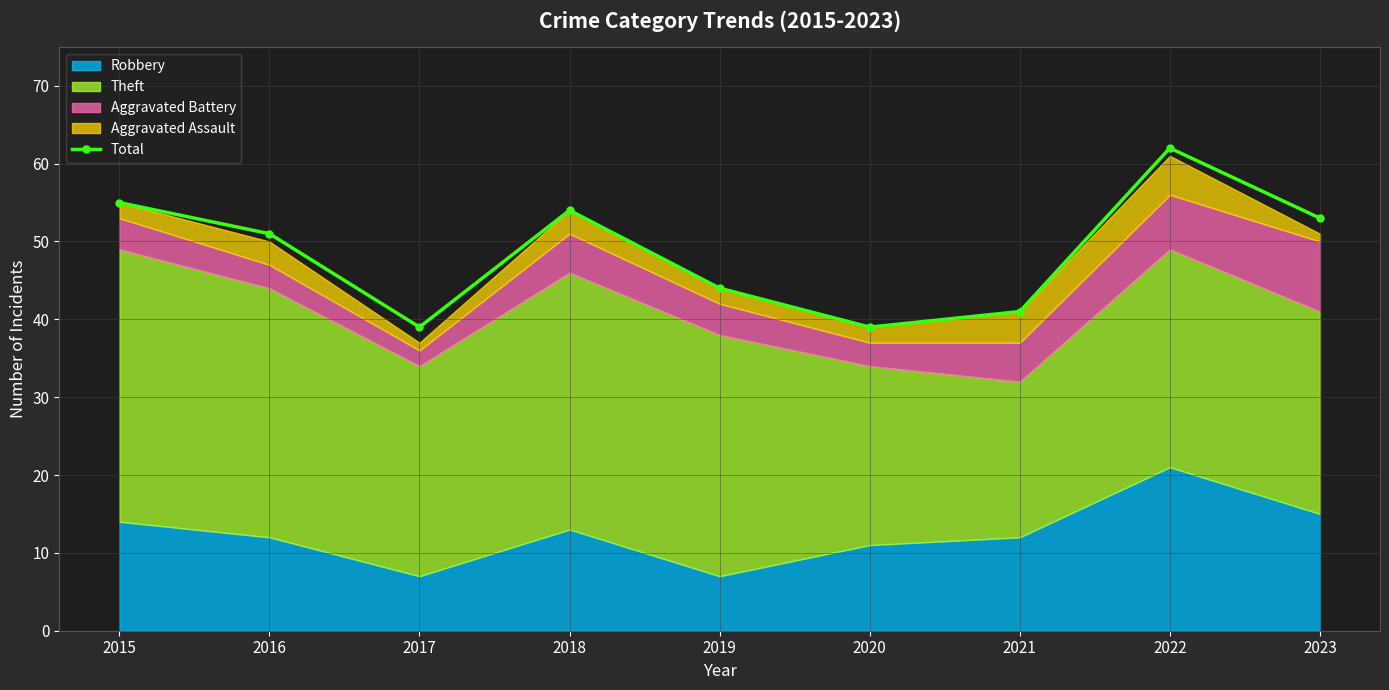

What is the value of the 6th point from the left?

39